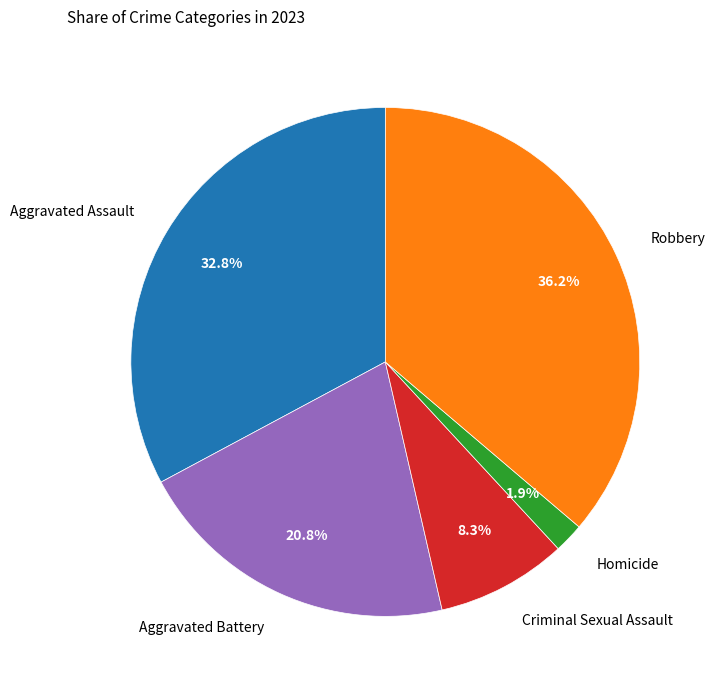

Does any single category account for the majority?

No